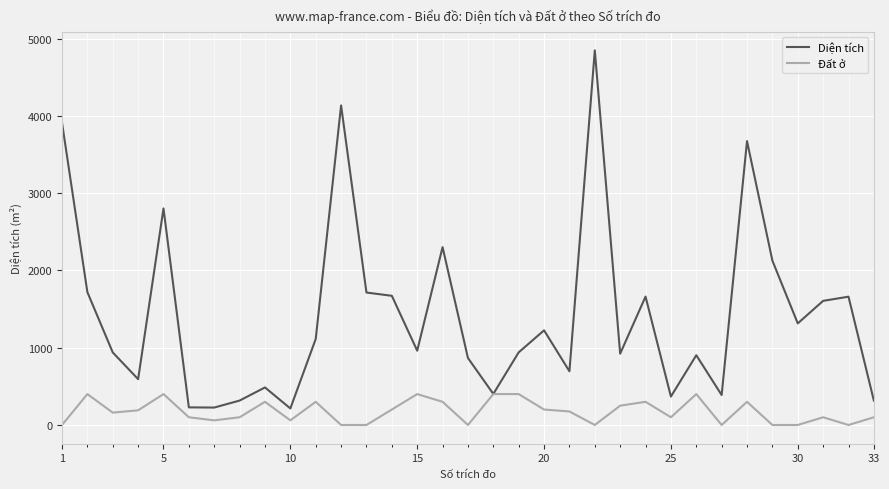

Which series has the largest range (max minus min)?

Diện tích